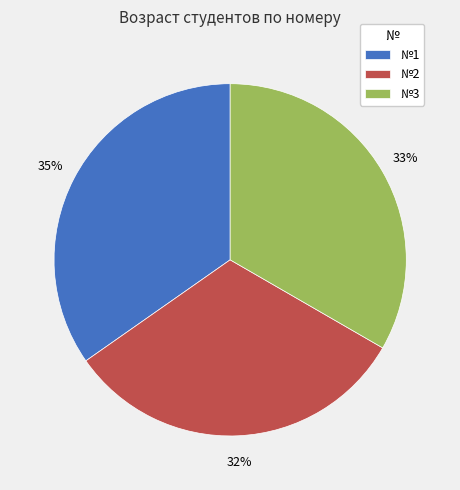

How many slices are in this pie chart?

3